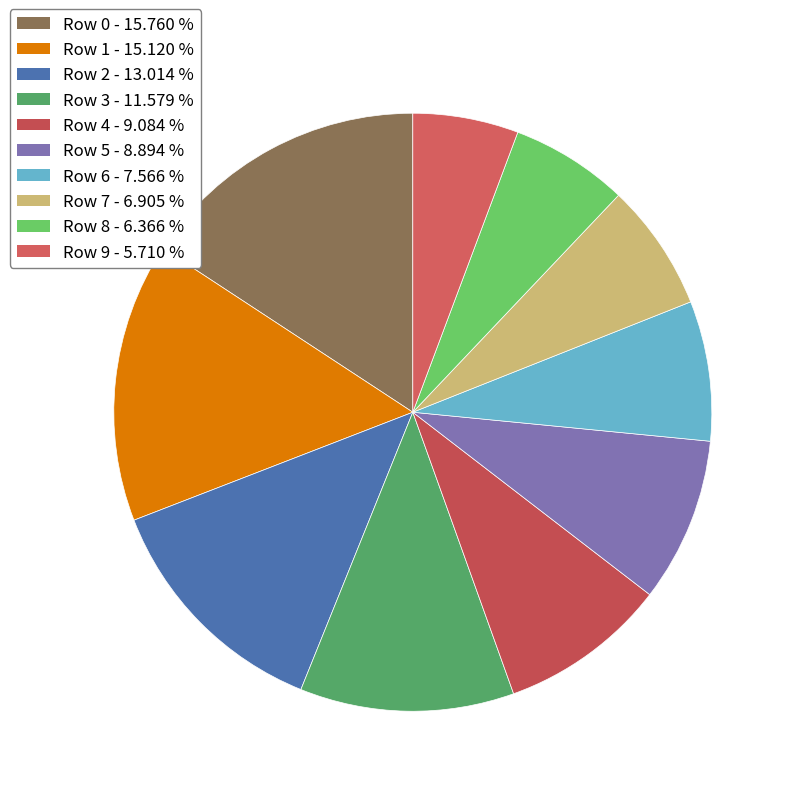

What percentage do Row 9 and Row 3 together represent?

17.3%